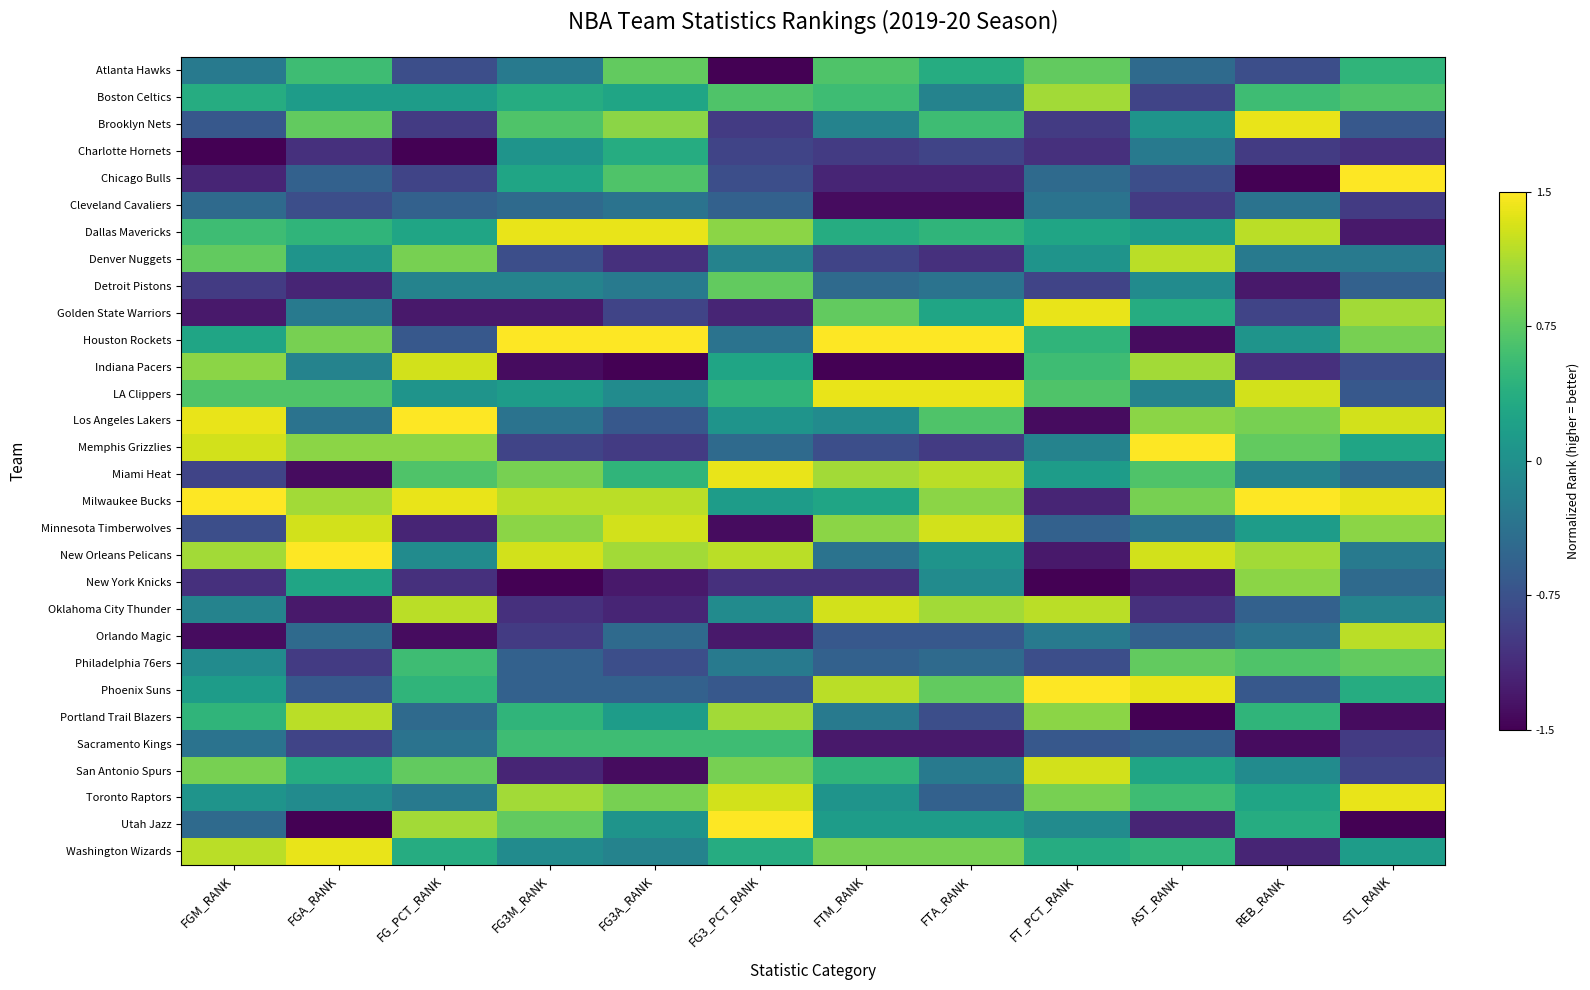

At how many categories does at least one series exceed 1?

12